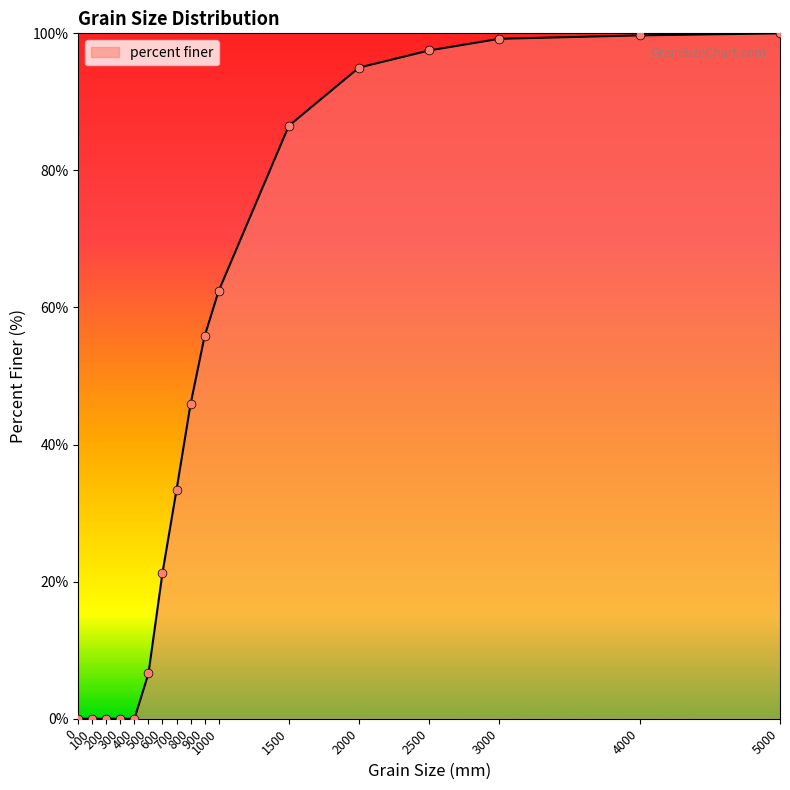

Which has a higher value, 5000 or 2500?

5000